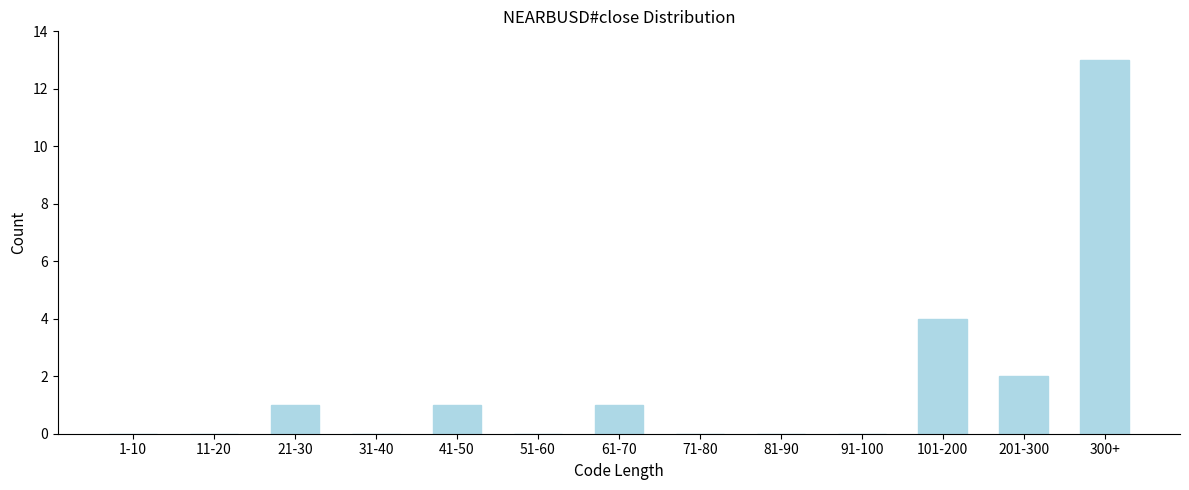

Reading left to right, transcribe all the data shown in this chart.

1-10=0	11-20=0	21-30=1	31-40=0	41-50=1	51-60=0	61-70=1	71-80=0	81-90=0	91-100=0	101-200=4	201-300=2	300+=13